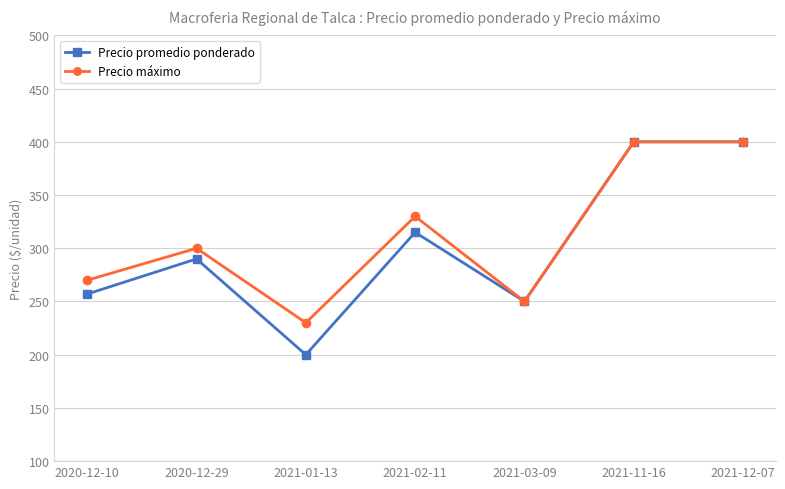

What is the difference between the highest and lowest values at 2021-02-11?

15